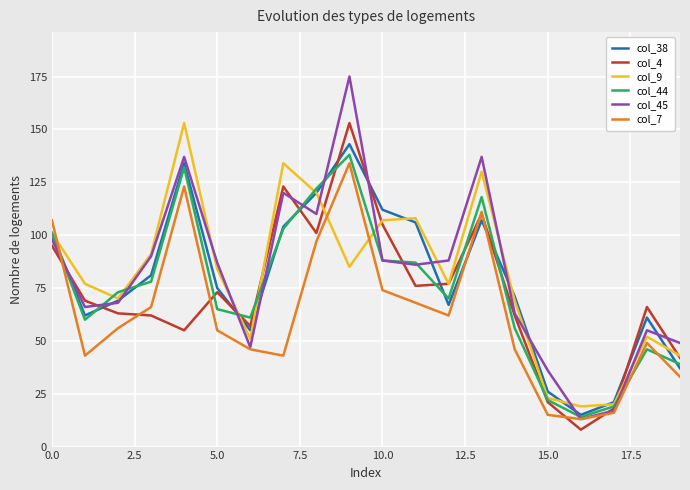

True or false: col_38 and col_4 cross at least once.

True